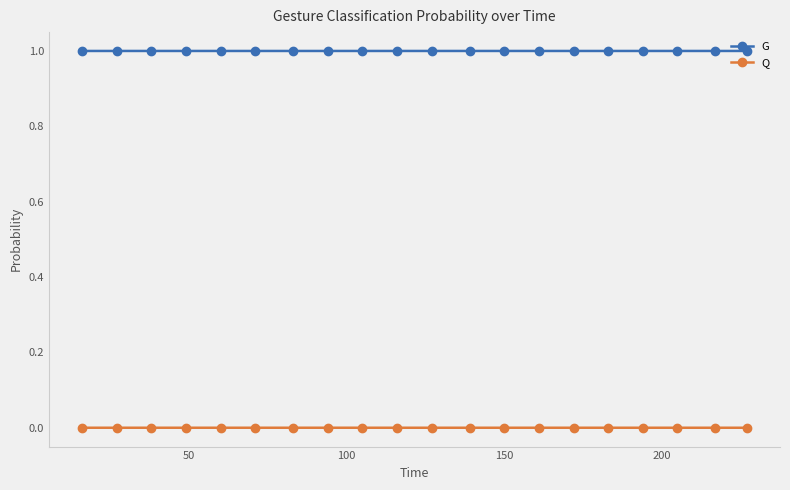

What is the lowest value of the G series?

1.0